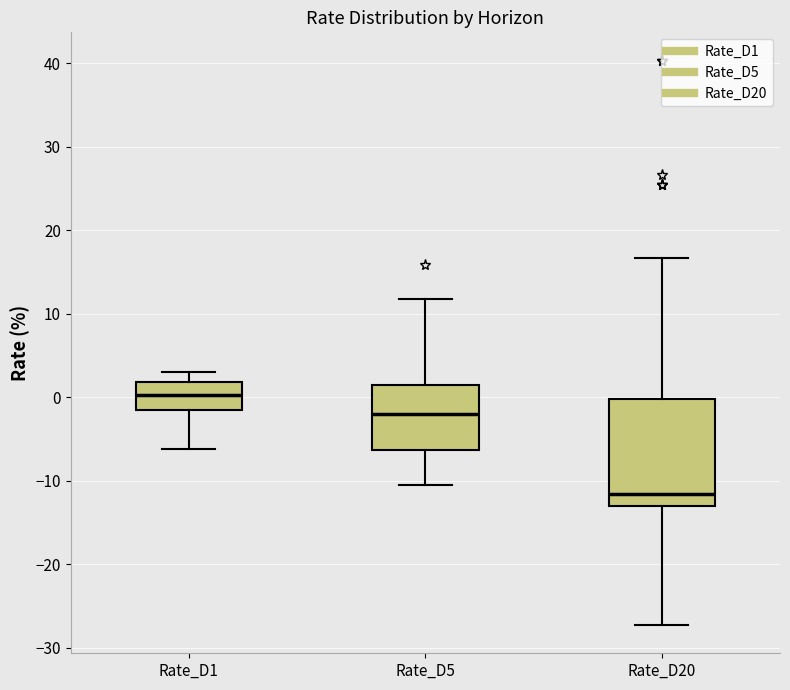

Reading left to right, transcribe this box plot: for each box, give where its median line is, the range the box spans, and where its two whiskers end, as read against the y-axis. The values are not printed on the chart, so give them approximately, as read against the axis.

Rate_D1: median 0, box -2 to 2, whiskers -6 to 3
Rate_D5: median -2, box -6 to 1, whiskers -10 to 12
Rate_D20: median -12, box -13 to 0, whiskers -27 to 17